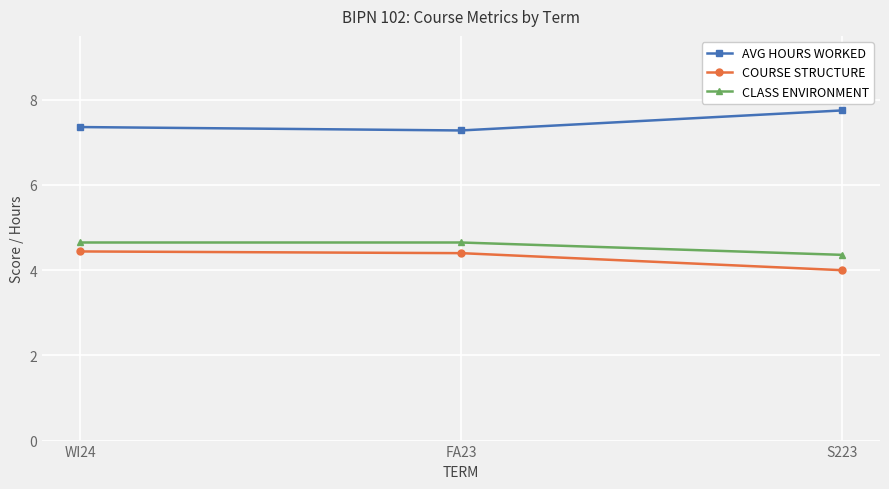

What is the sum of the CLASS ENVIRONMENT values at FA23 and WI24?

9.3